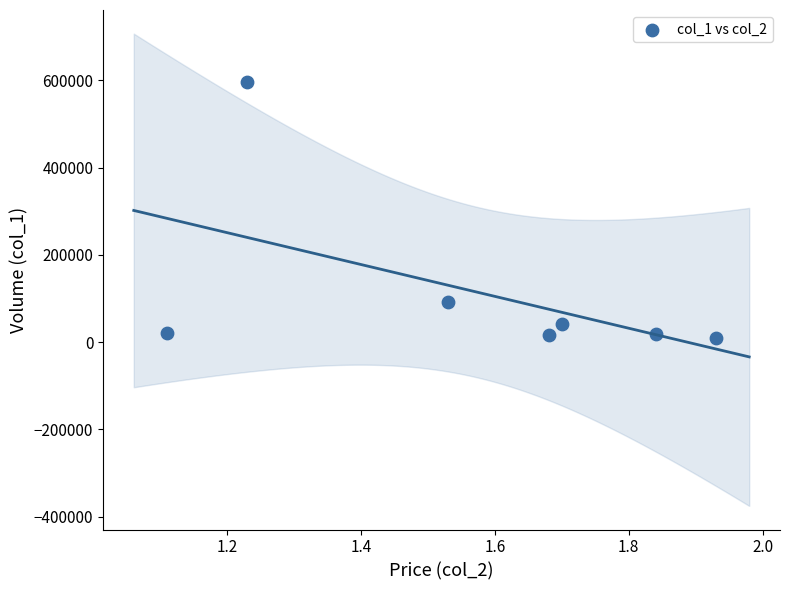

What Y value in the scatter plot is closest to 303325?

93200